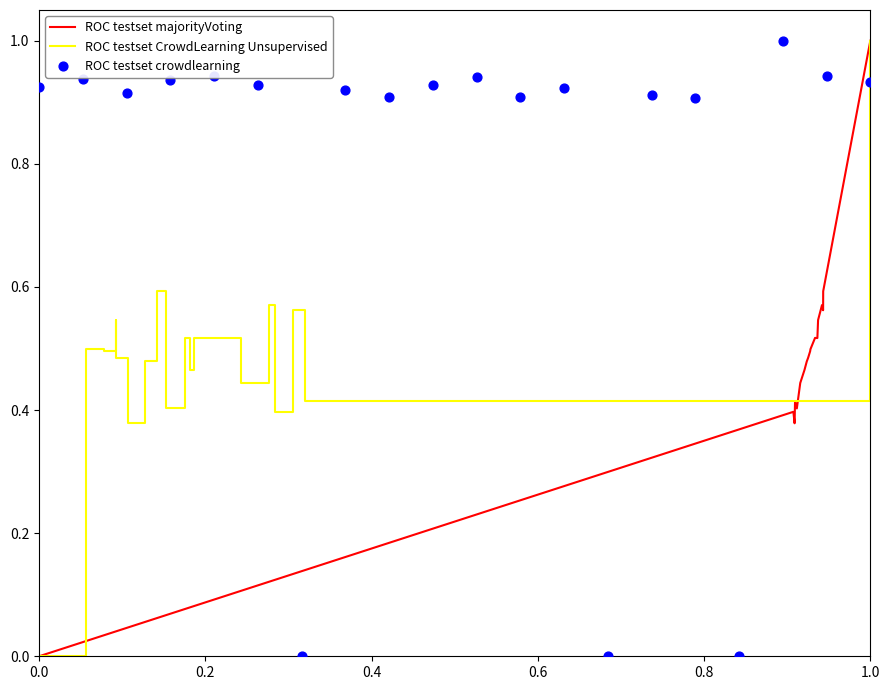

Which series contains the lowest Y value?

ROC testset majorityVoting